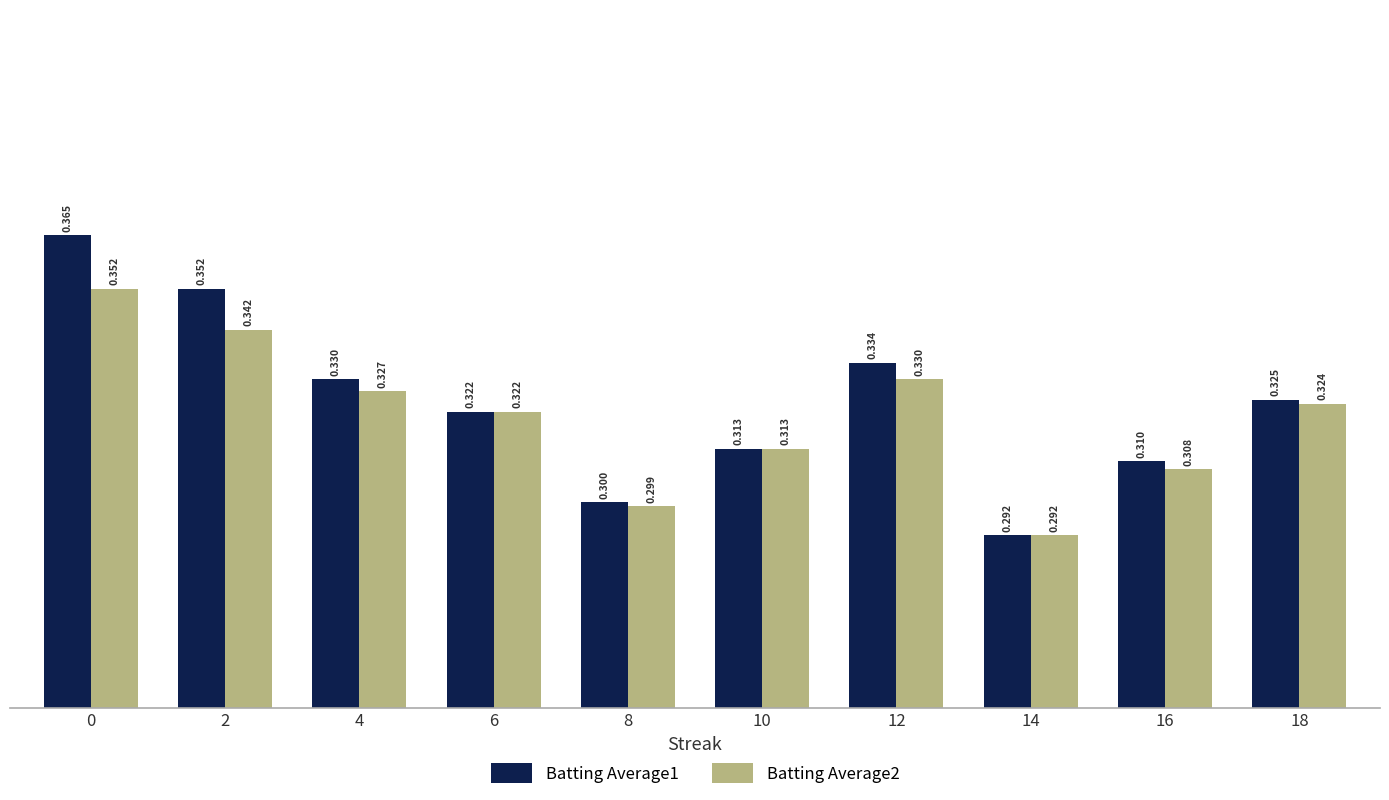

What is the sum of all Batting Average2 values?

3.2